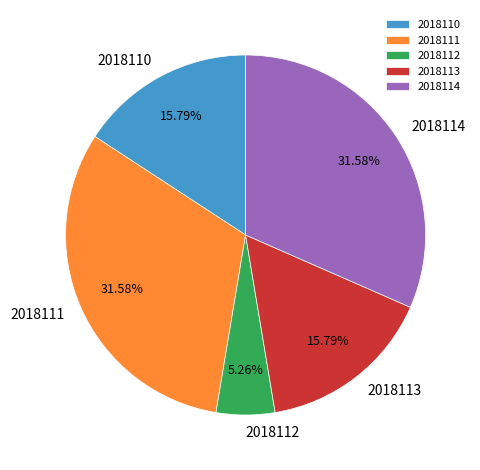

Is the sum of 2018114 and 2018110 greater than half?

No